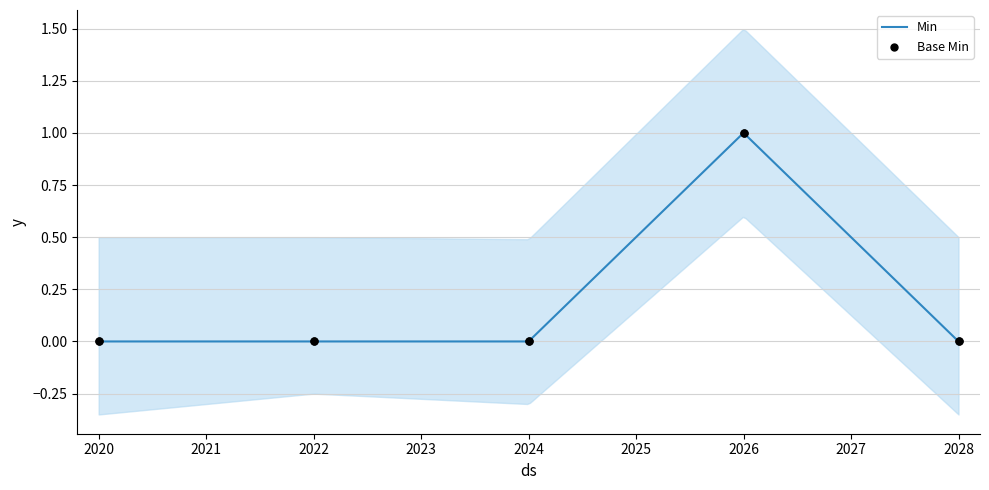

Which series has the largest Y range (max minus min)?

Min